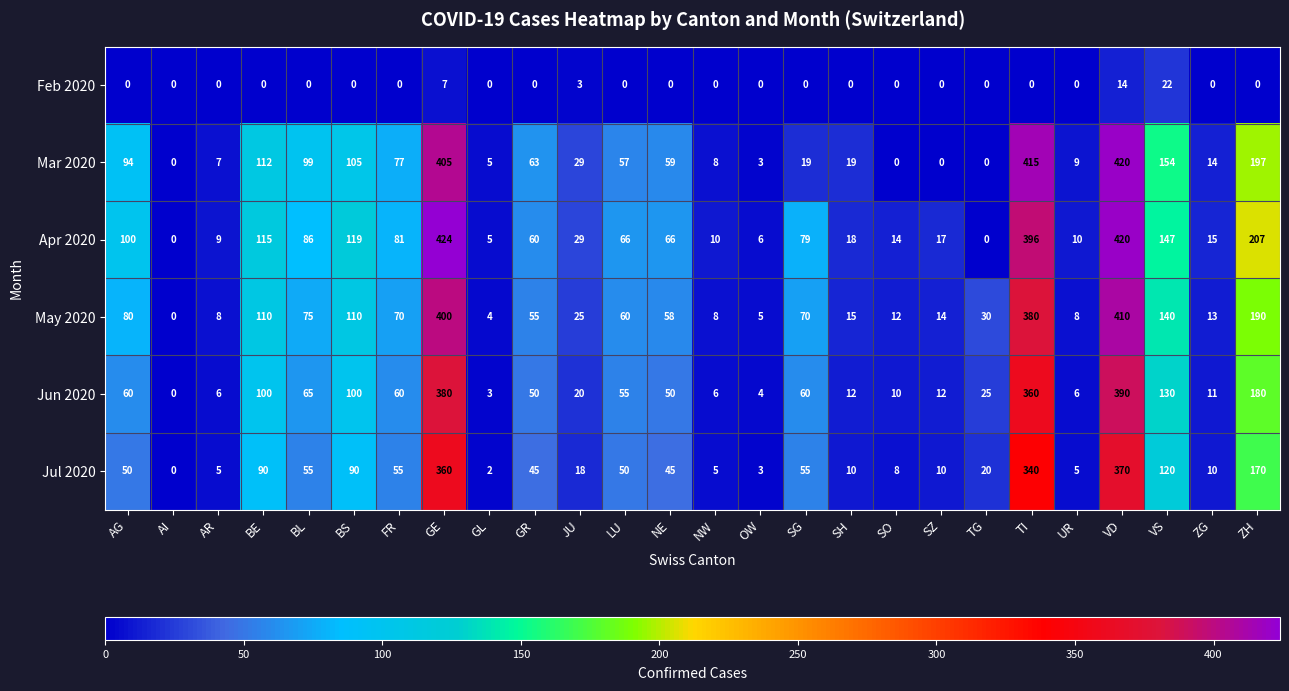

What is the maximum value for May 2020?

410